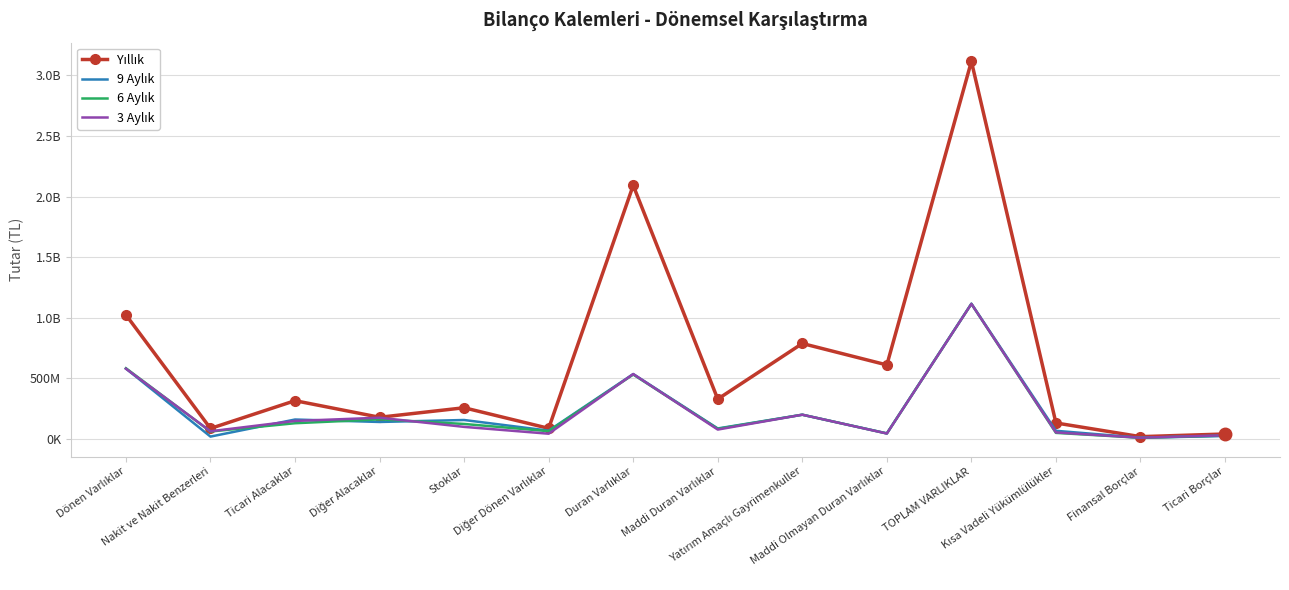

What is the label of the 11th point from the right?

Diğer Alacaklar